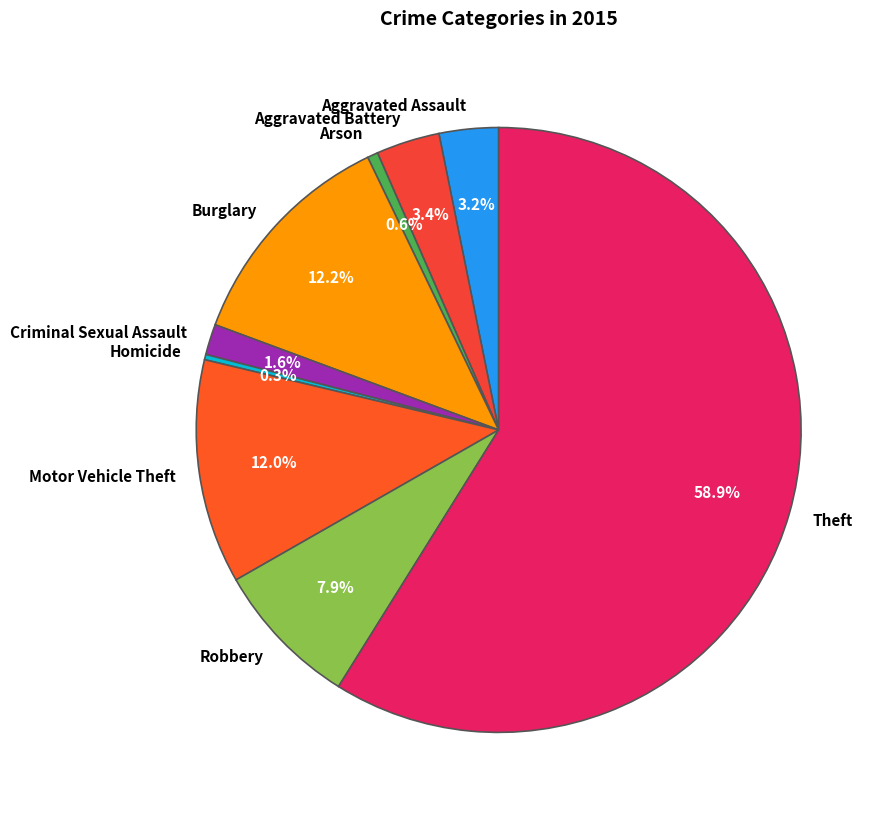

To the nearest percent, what is the average slice percentage?

11%